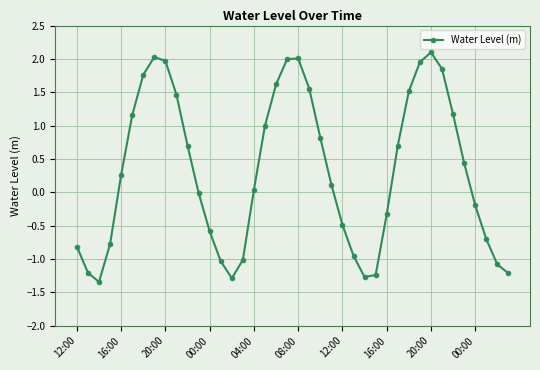

What is the value of the 11th point from the left?

0.7